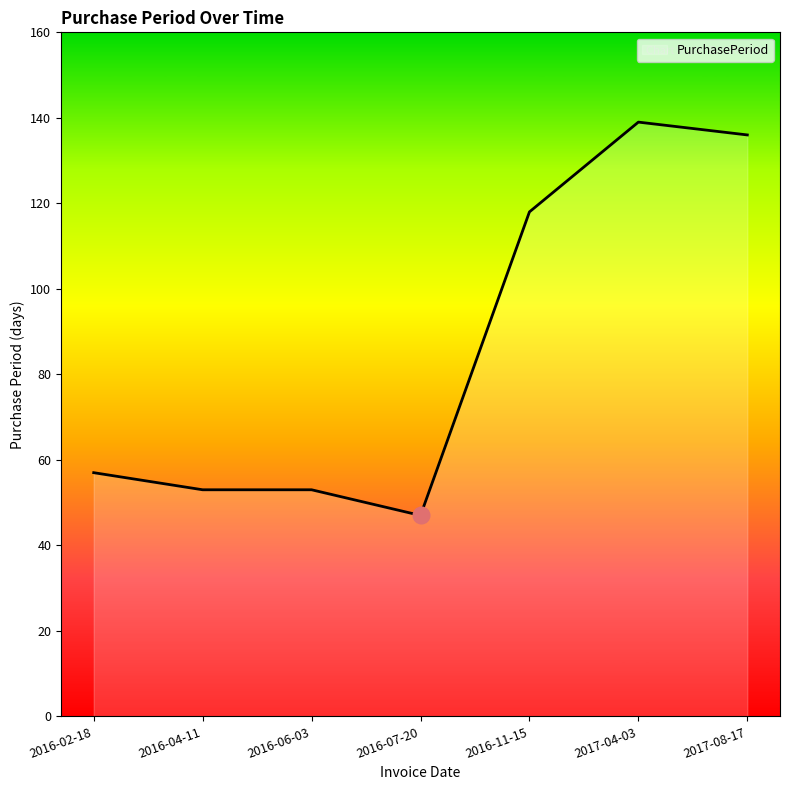

Is it true that the value at 2016-11-15 is 200?

False